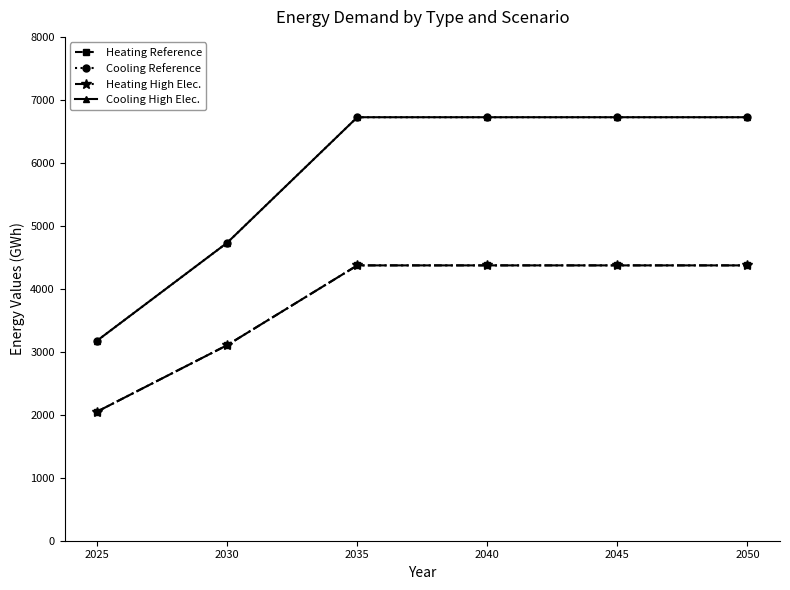

At which label is Heating Reference closest to 3211?

2030